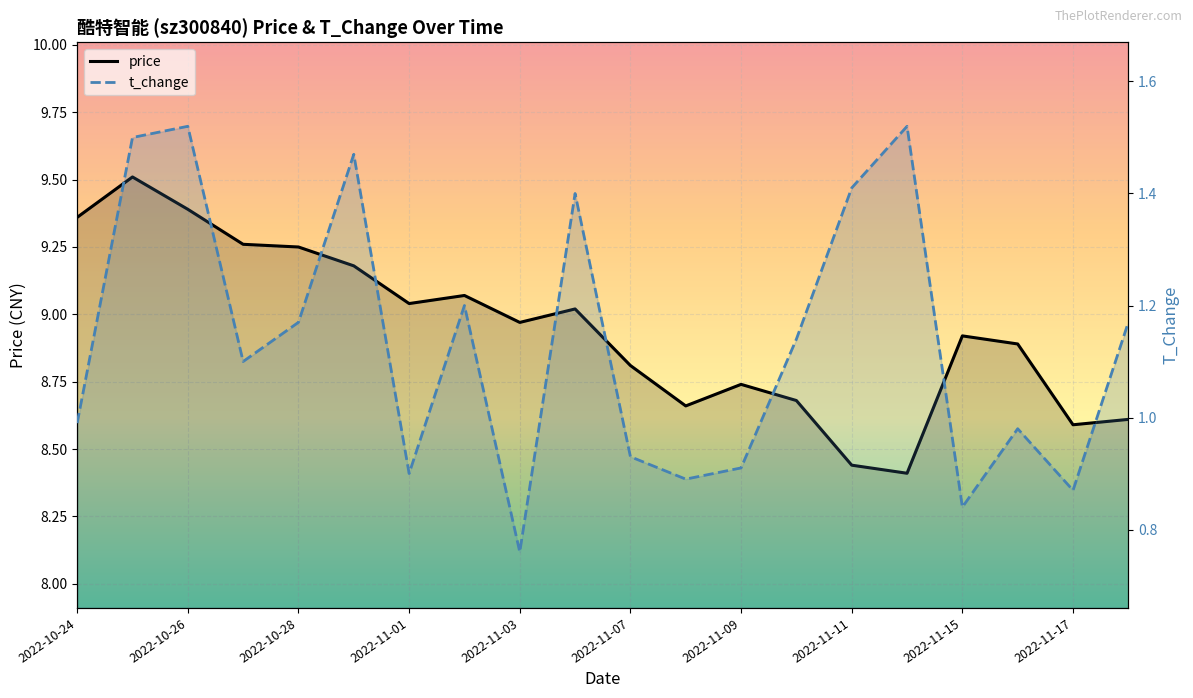

At 2022-11-17, list the series in order from largest to smallest.

price, t_change